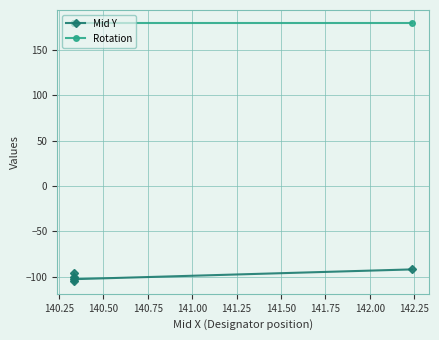

True or false: Rotation and Mid Y intersect in this chart.

False